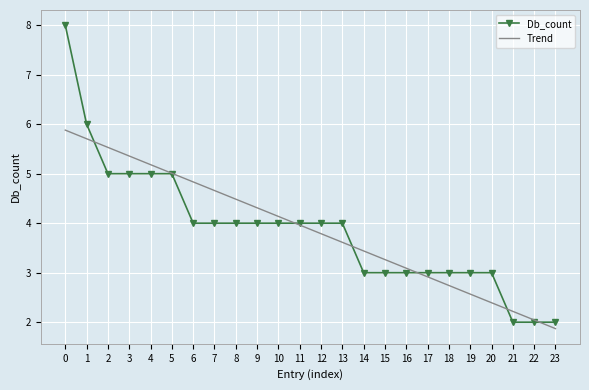

True or false: Db_count and Trend cross at least once.

True